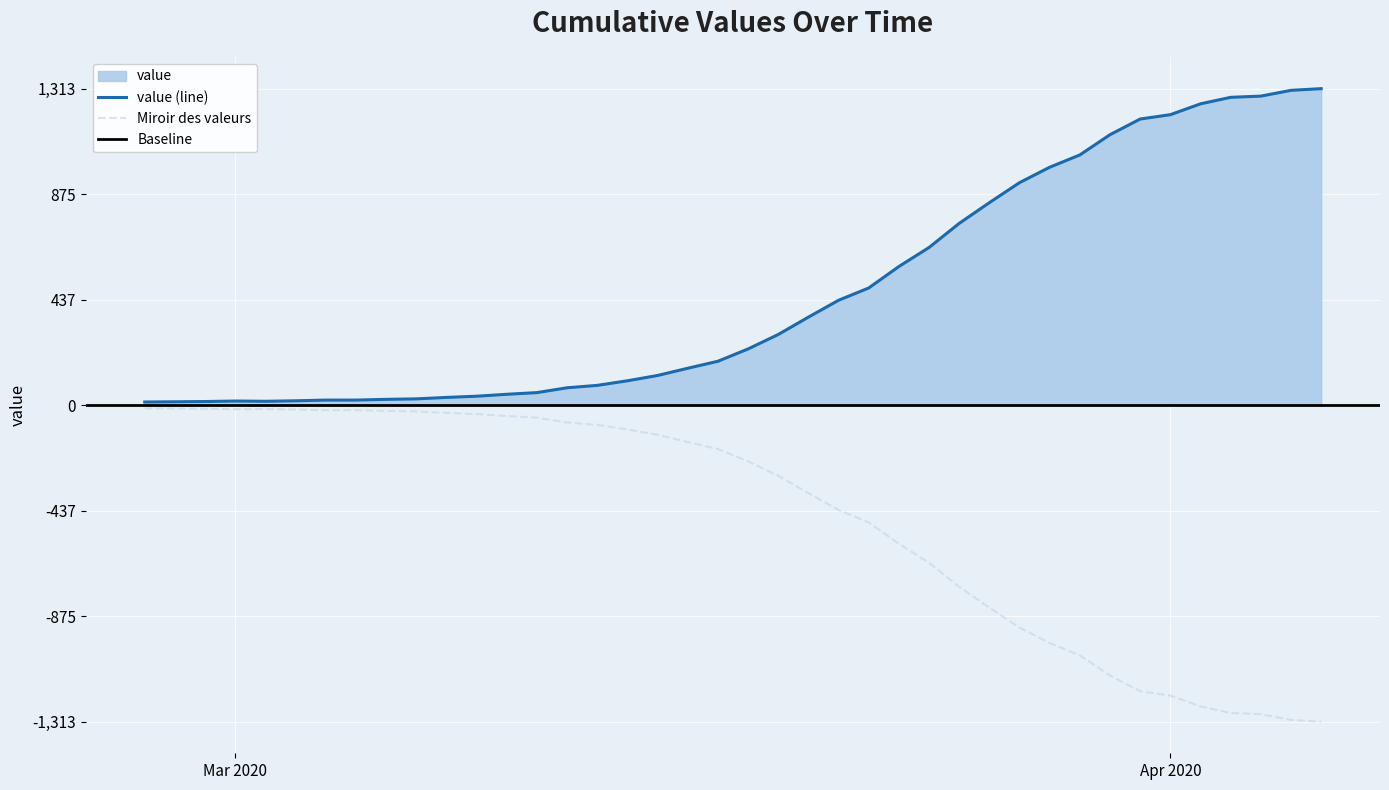

Which label corresponds to the largest value in the chart?

2020-04-06